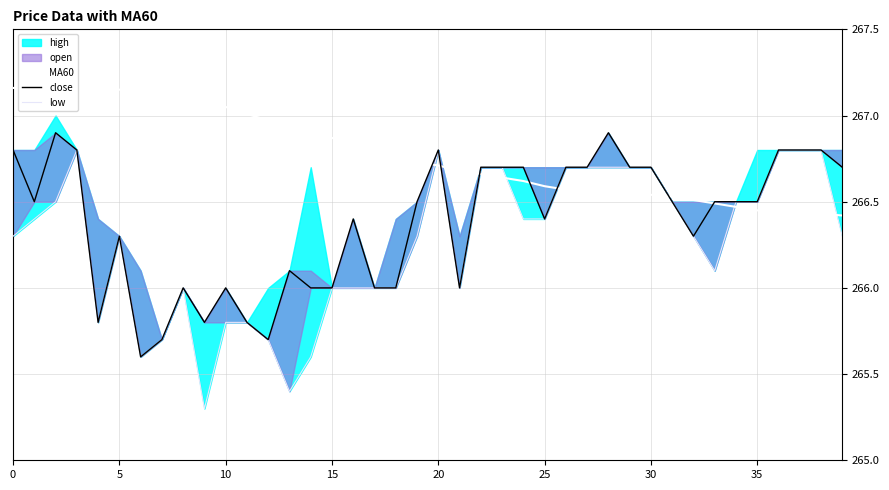

Is it true that MA60 equals 409.0 at 30?

False